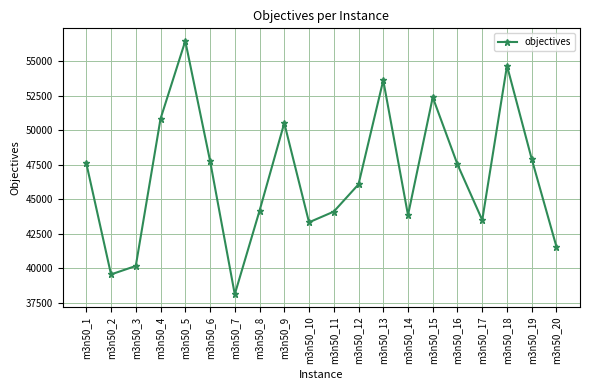

Which has a higher value, m3n50_4 or m3n50_19?

m3n50_4